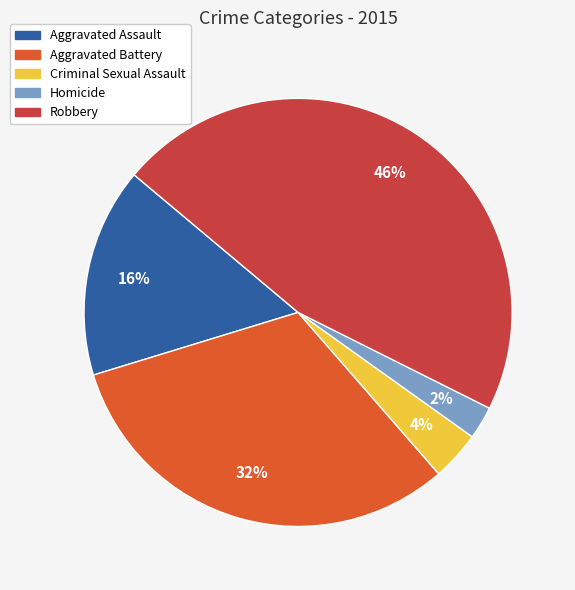

Which has a higher value, Aggravated Battery or Aggravated Assault?

Aggravated Battery